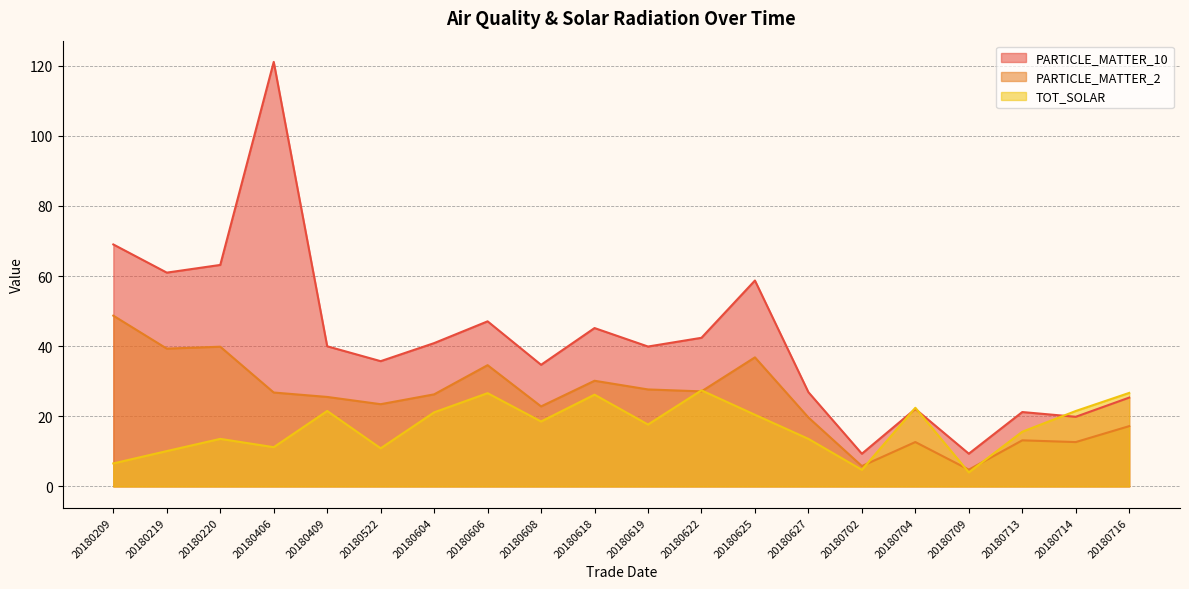

At which label does TOT_SOLAR first exceed 18?

20180409